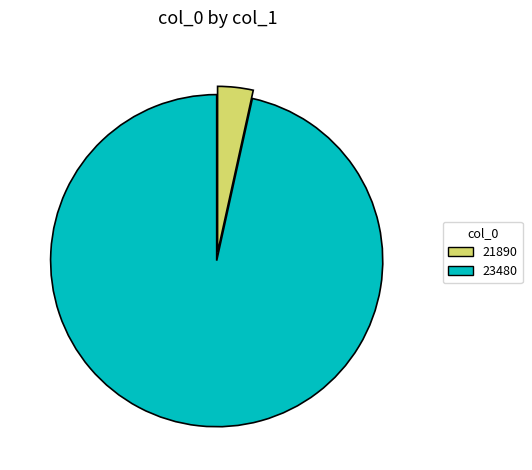

Is there any slice that represents more than half of the pie?

Yes